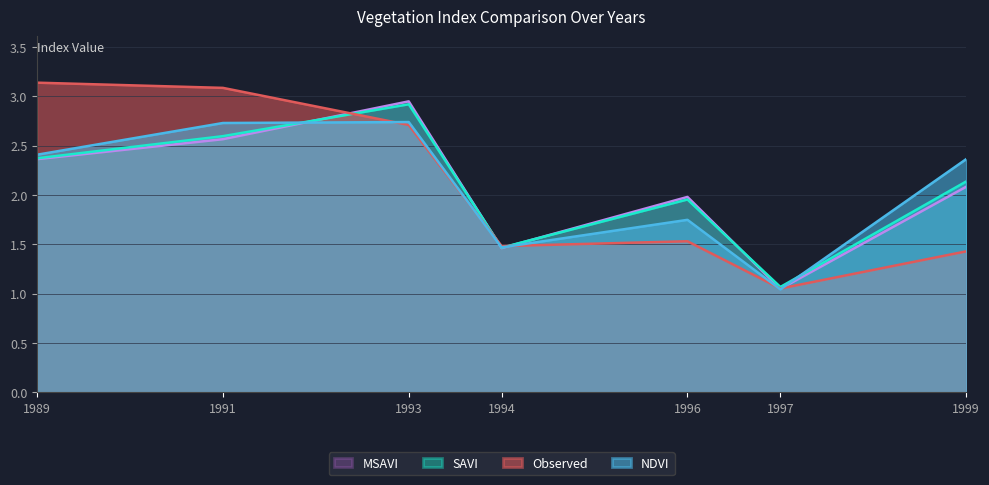

Reading left to right, transcribe all the data shown in this chart.

Observed: 3.1	3.1	2.7	1.5	1.5	1.1	1.4
NDVI: 2.4	2.7	2.7	1.5	1.7	1.0	2.4
SAVI: 2.4	2.6	2.9	1.5	2.0	1.1	2.1
MSAVI: 2.4	2.6	2.9	1.5	2.0	1.0	2.1